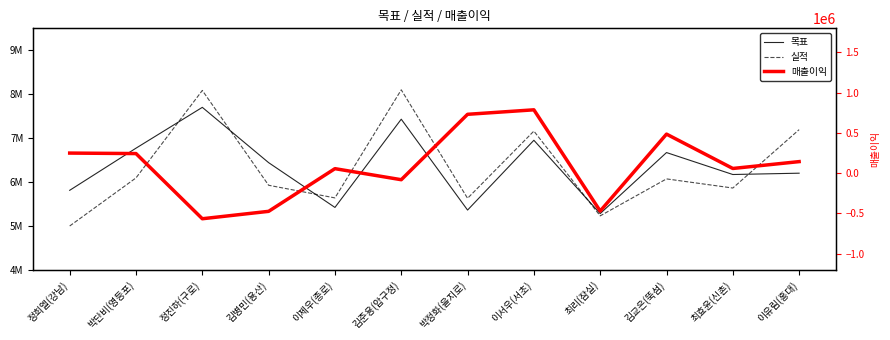

Where is the first local maximum for 실적?

정진하(구로)